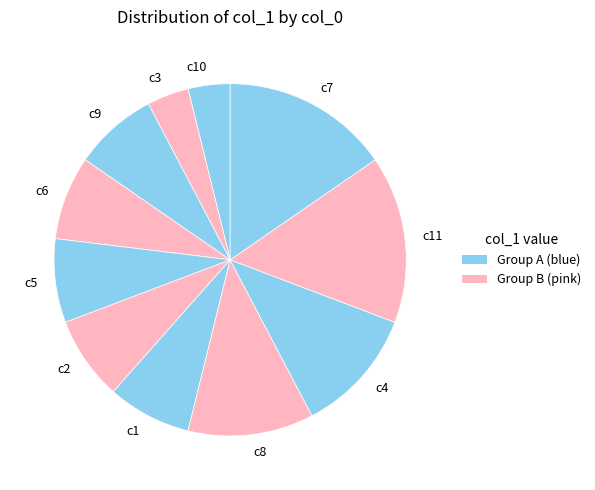

Do c4 and c6 together represent more than half of the pie?

No